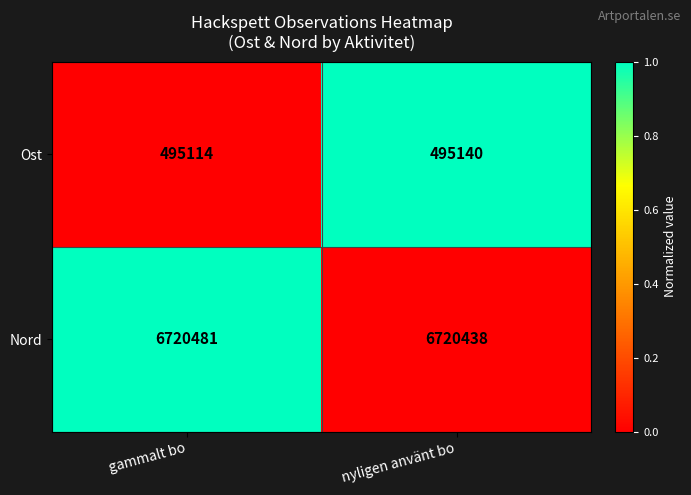

Which series has the largest total across all categories?

Nord